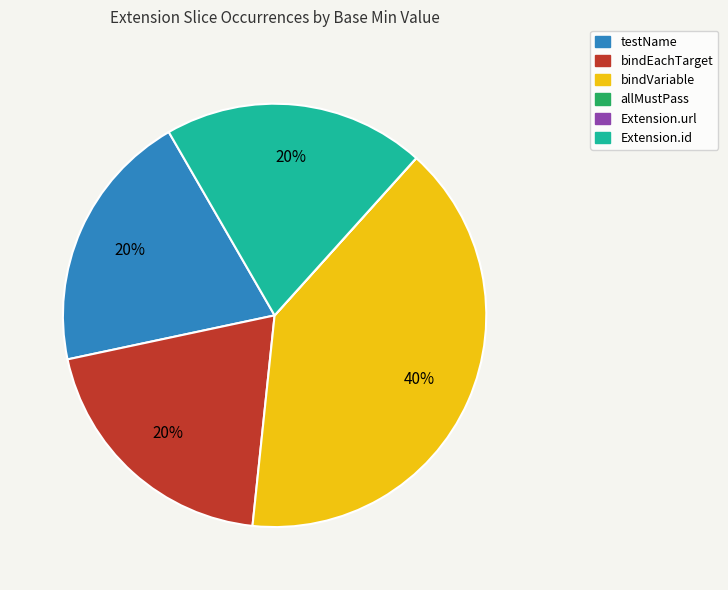

Is there a majority slice in this chart?

No